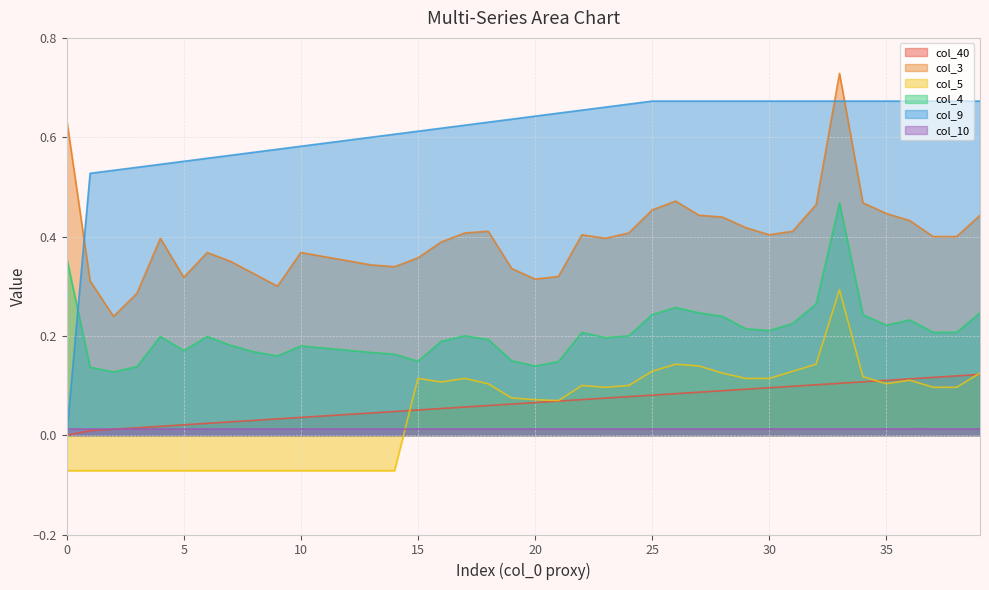

True or false: col_9 and col_10 cross at least once.

True